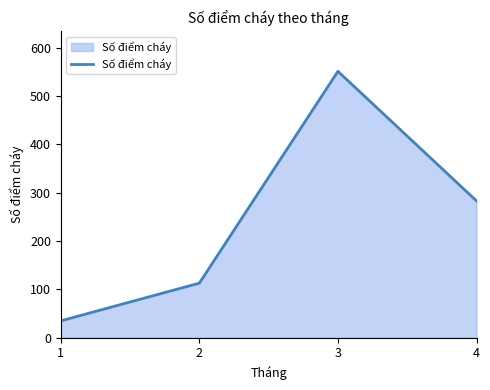

The value at 2 is 77. True or false?

False